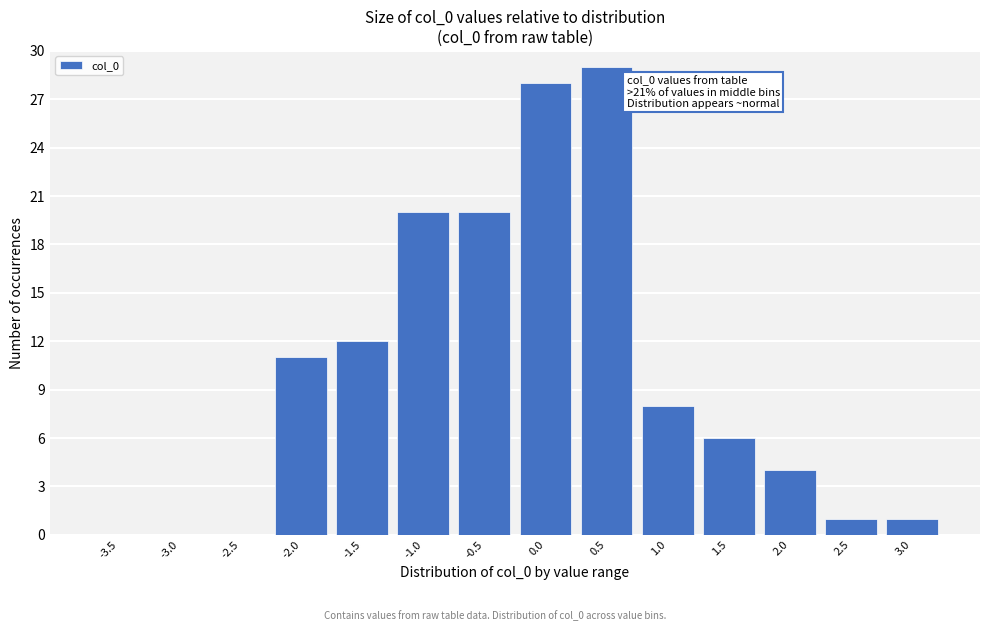

Reading left to right, list all the values displayed in this chart.

-3.5=0	-3.0=0	-2.5=0	-2.0=11	-1.5=12	-1.0=20	-0.5=20	0.0=28	0.5=29	1.0=8	1.5=6	2.0=4	2.5=1	3.0=1